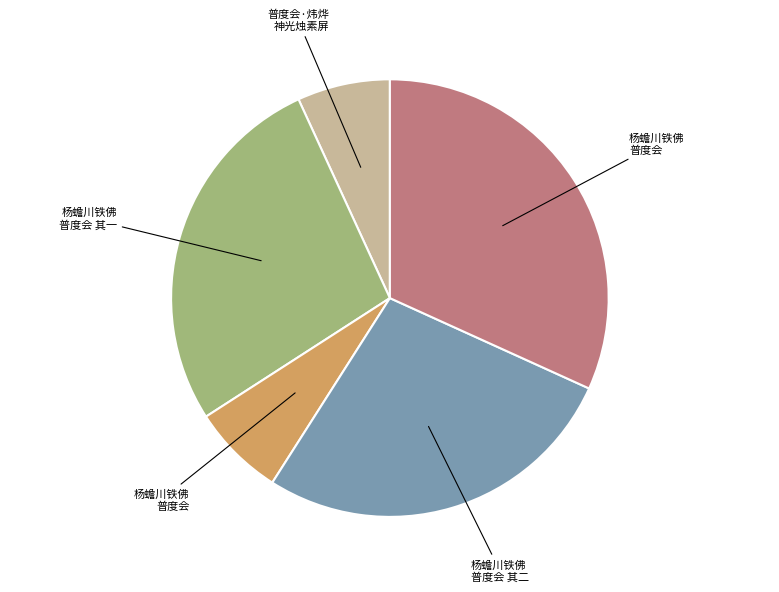

Does any single category account for the majority?

No